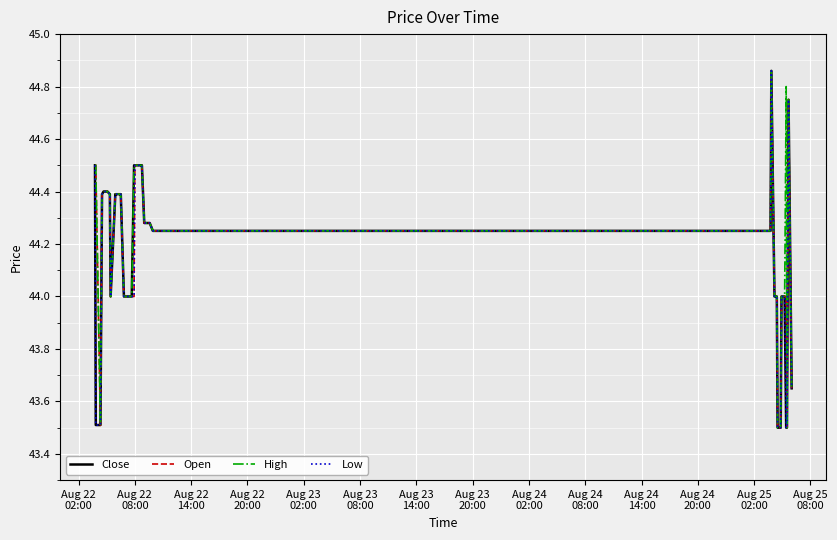

What is the minimum value for High?

43.5